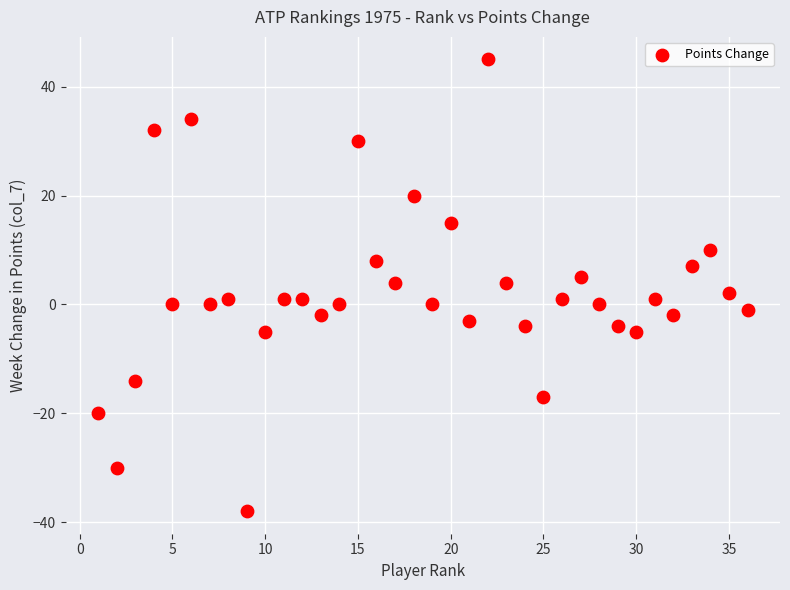

What is the range of Y values (max minus min)?

83